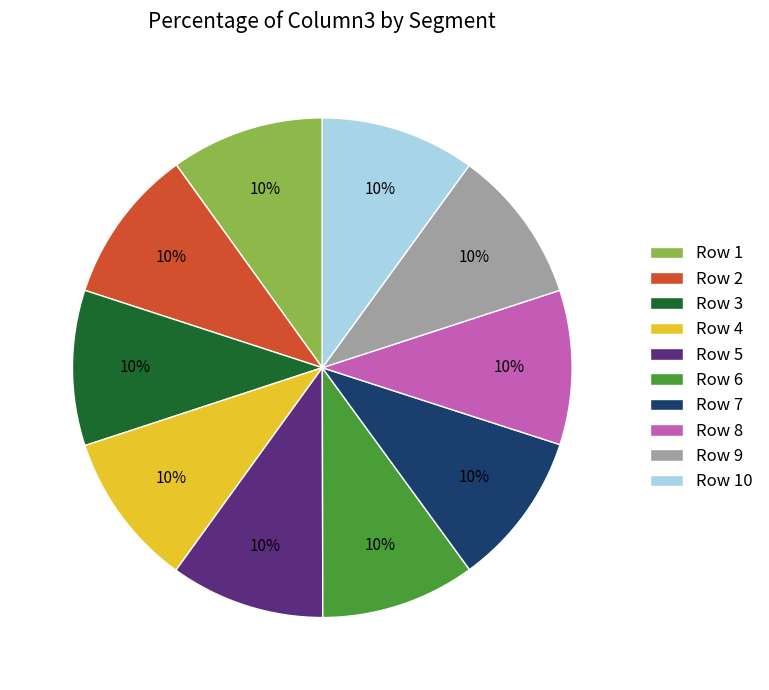

To the nearest percent, what percentage of the pie is Row 2?

10%